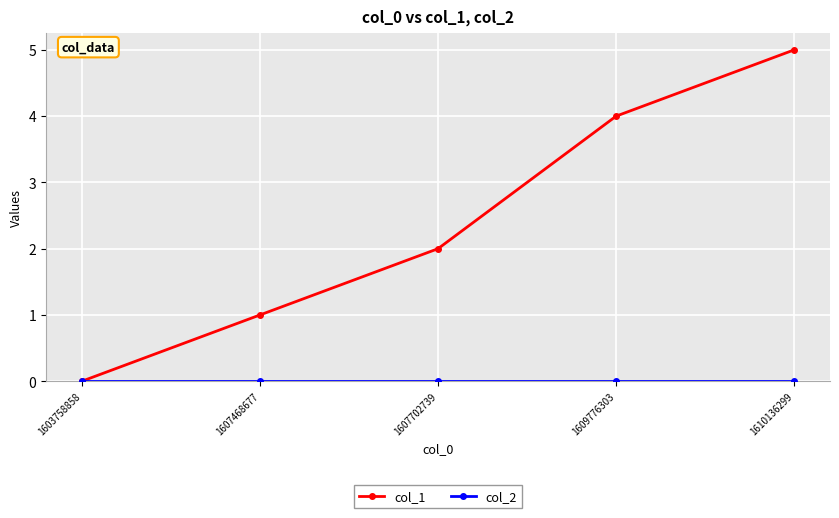

What is the difference between the col_1 values at 1603758858 and 1609776303?

4